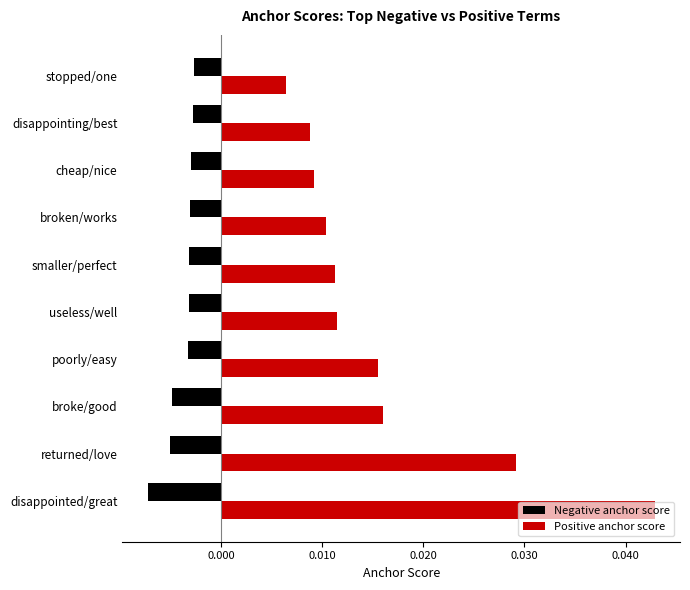

What are all the series names shown in the legend?

Negative anchor score, Positive anchor score